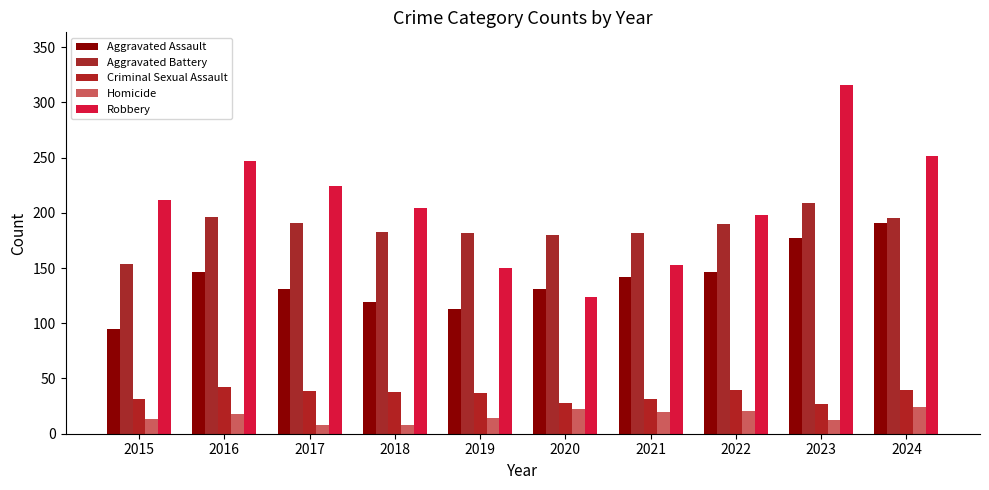

What is the minimum value for Aggravated Assault?

95